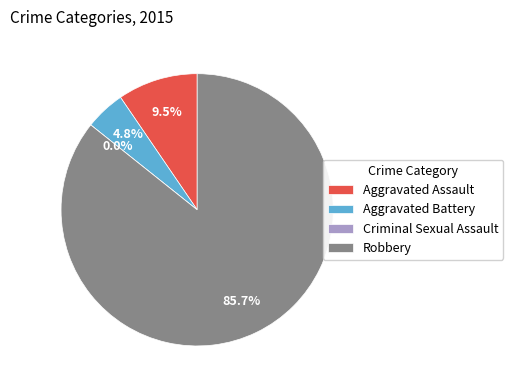

Which slice represents more than half of the pie?

Robbery